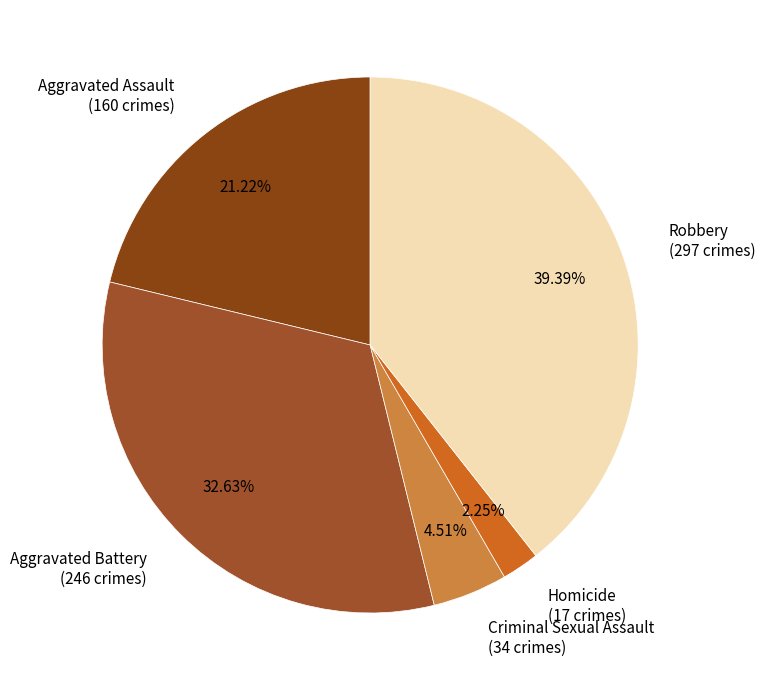

What is the largest slice in the pie chart?

Robbery